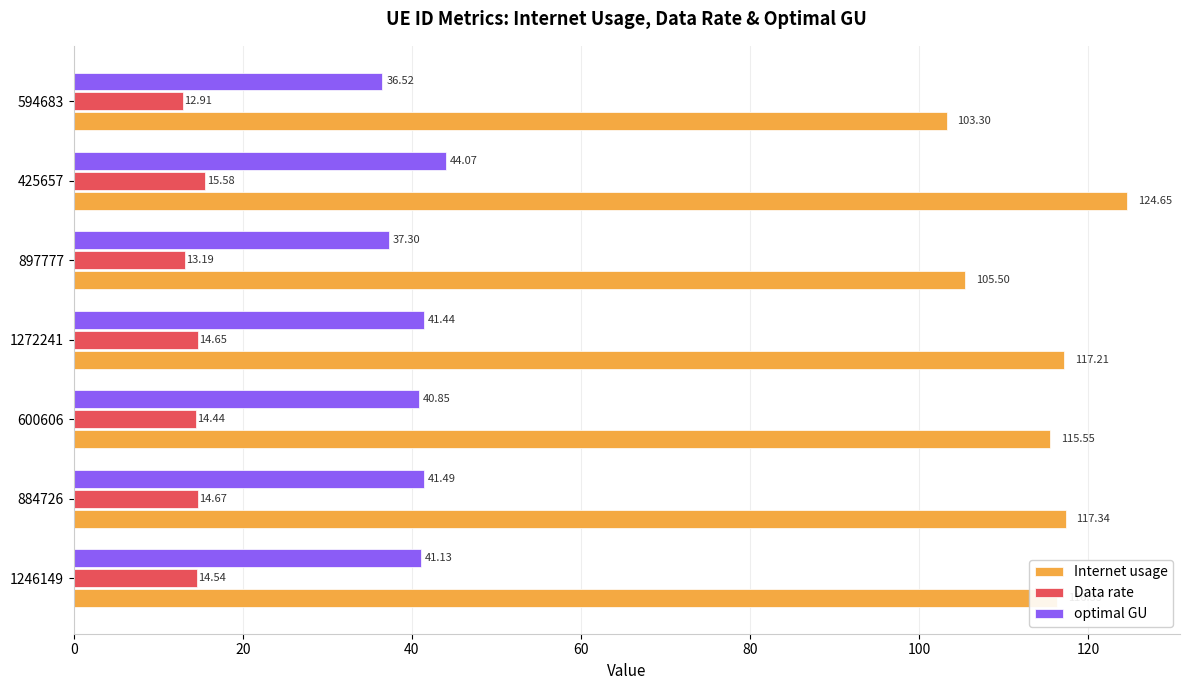

What is the greatest value displayed?

124.6